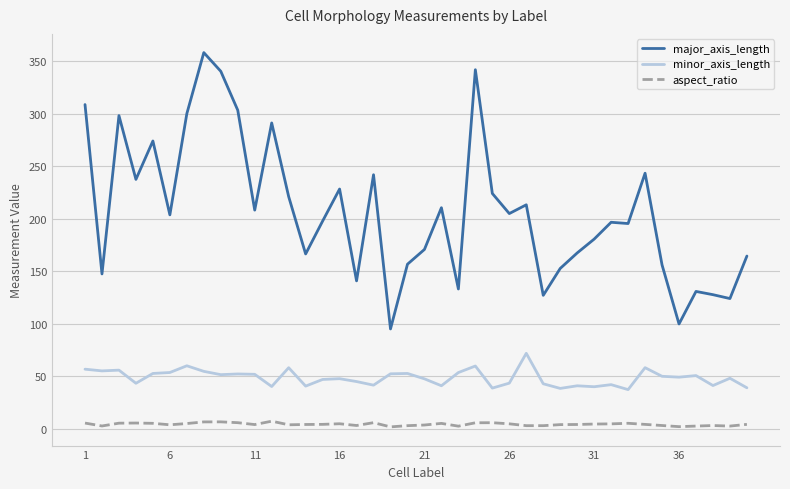

Rank the series by their maximum value, from lowest to highest.

aspect_ratio, minor_axis_length, major_axis_length